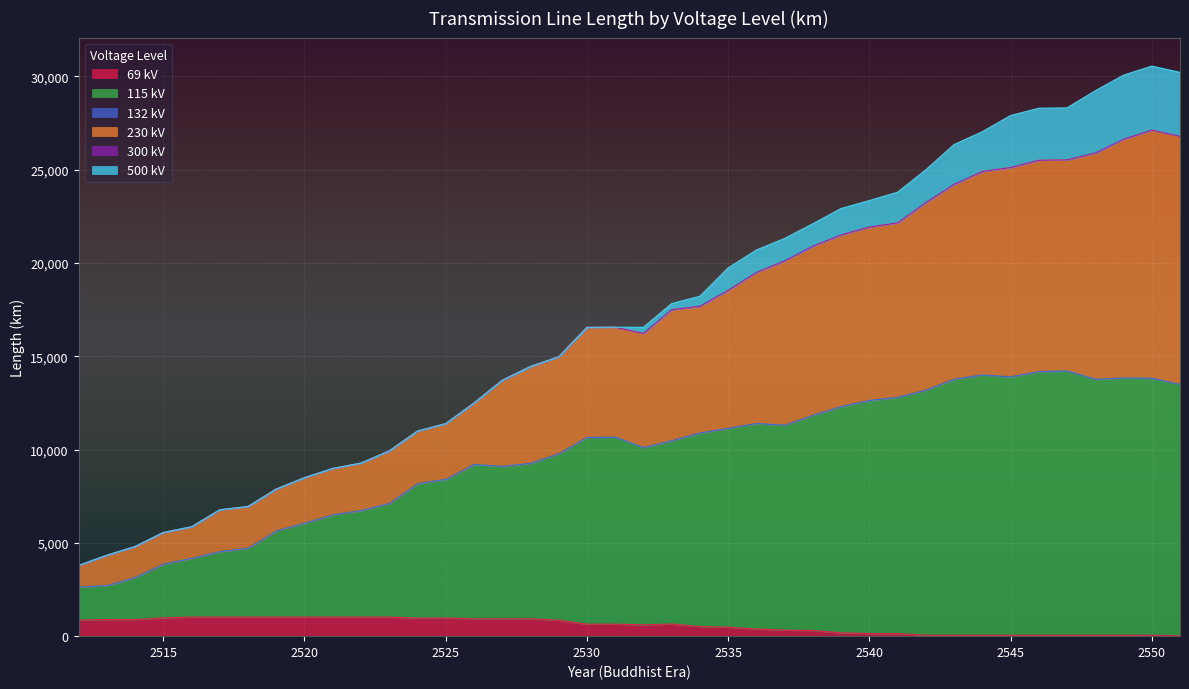

True or false: 69 kV has more than 2 points higher than both neighbors.

False